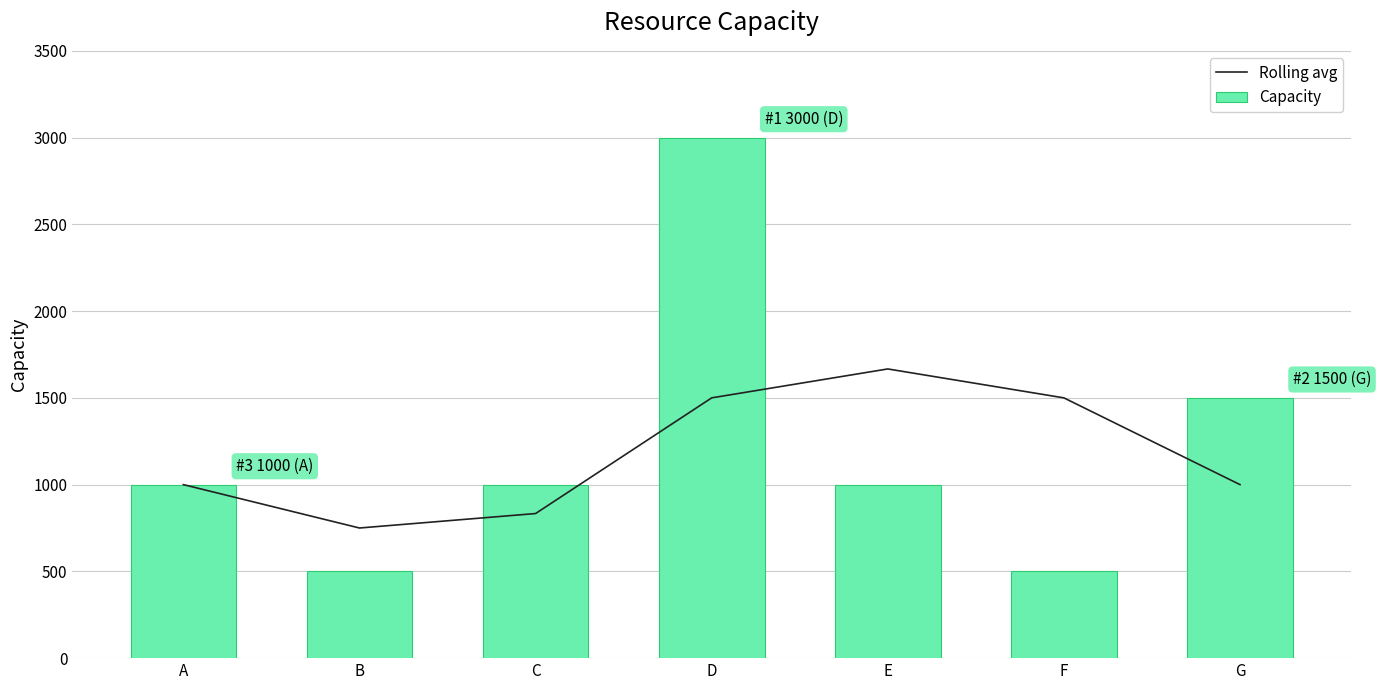

Which series has the largest total across all categories?

Capacity